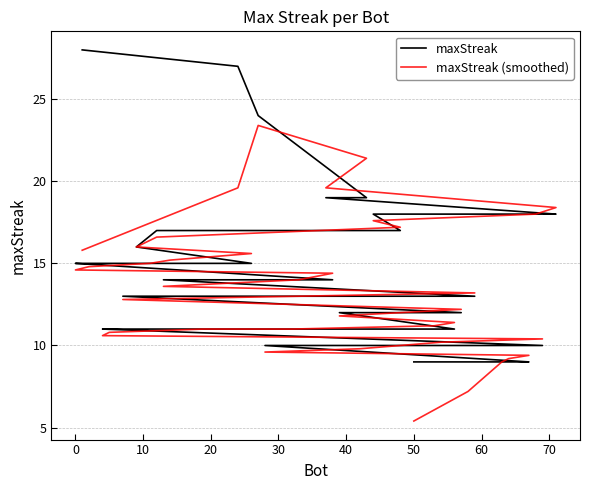

Which series ends up on top after the final intersection of maxStreak (smoothed) and maxStreak?

maxStreak (smoothed)